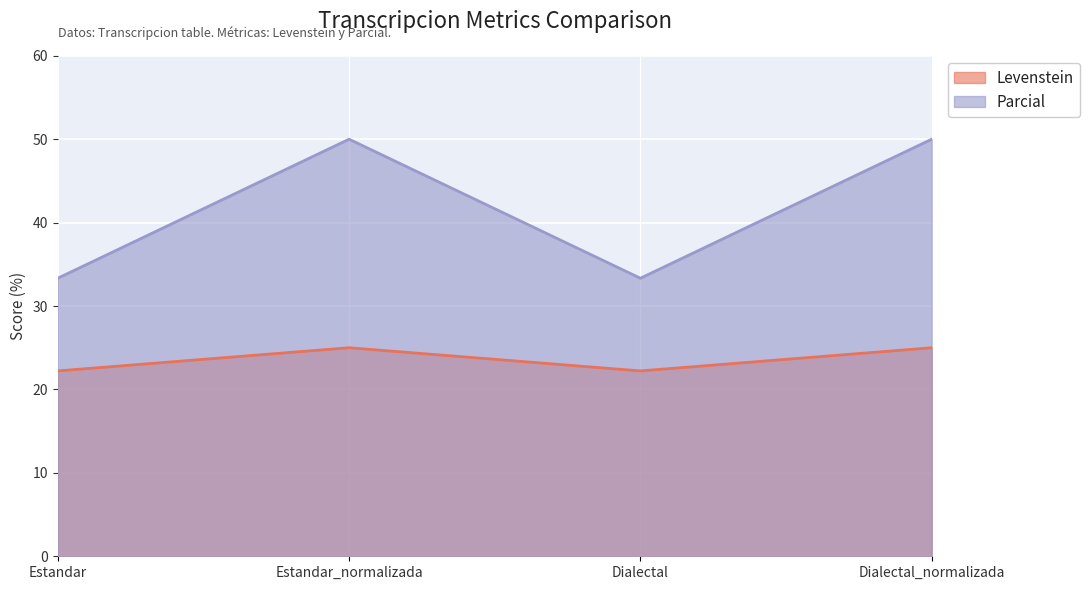

True or false: Parcial and Levenstein cross at least once.

False